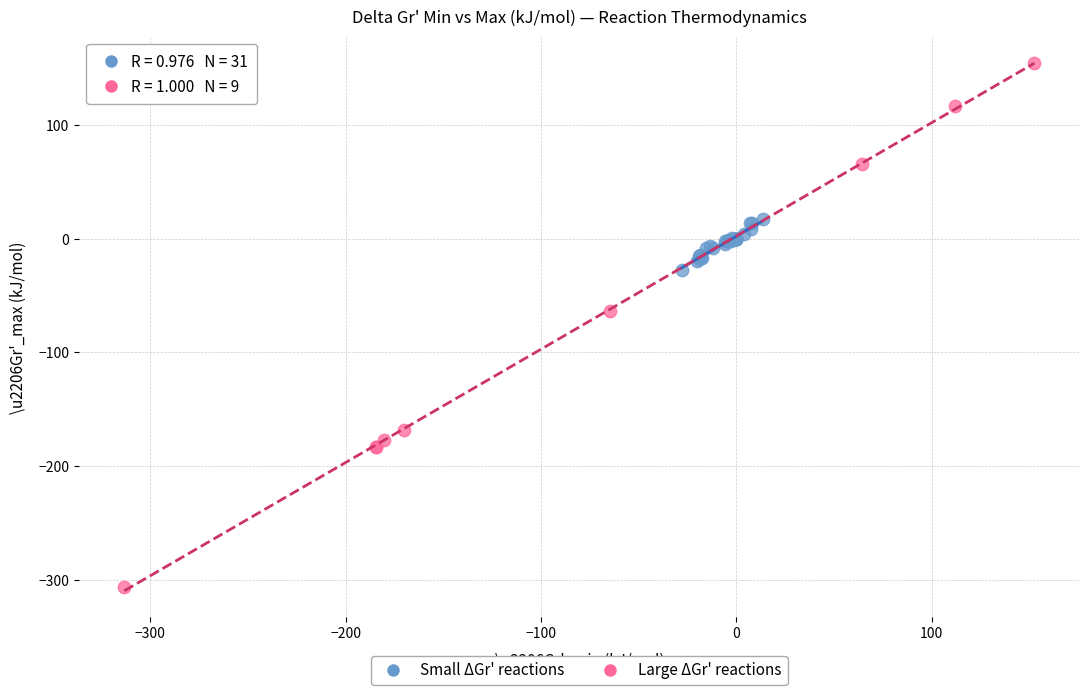

Which series contains the highest Y value?

Large ΔGr' reactions